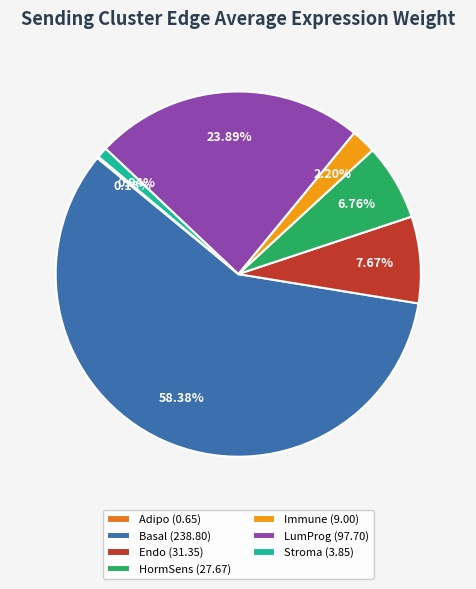

Is Basal (238.80) the majority of the pie?

Yes